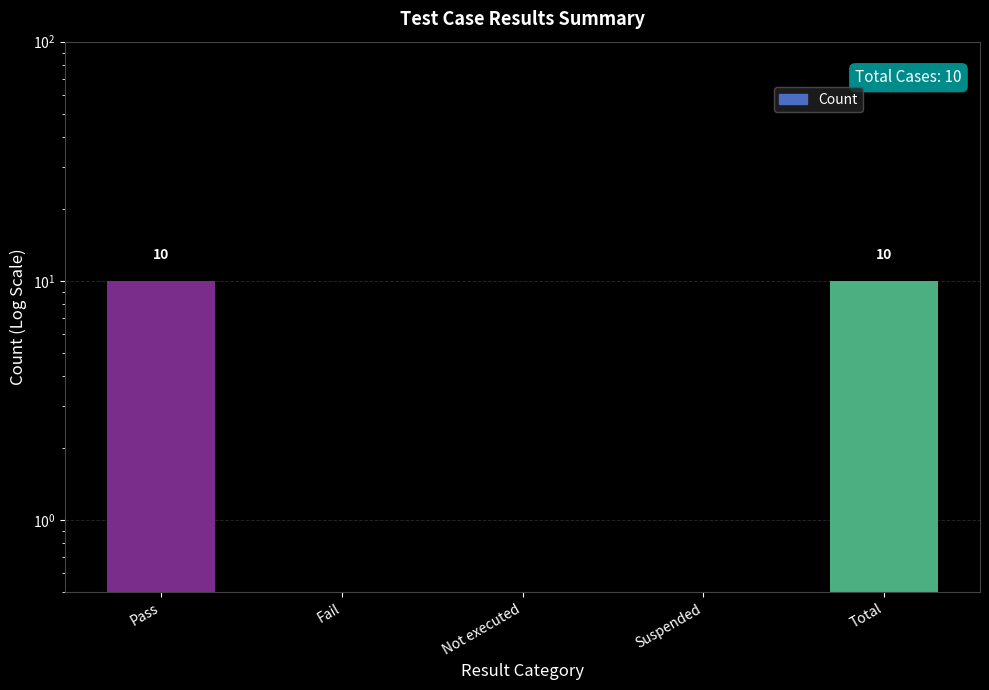

Reading left to right, what are all the values shown in this chart?

10	0	0	0	10